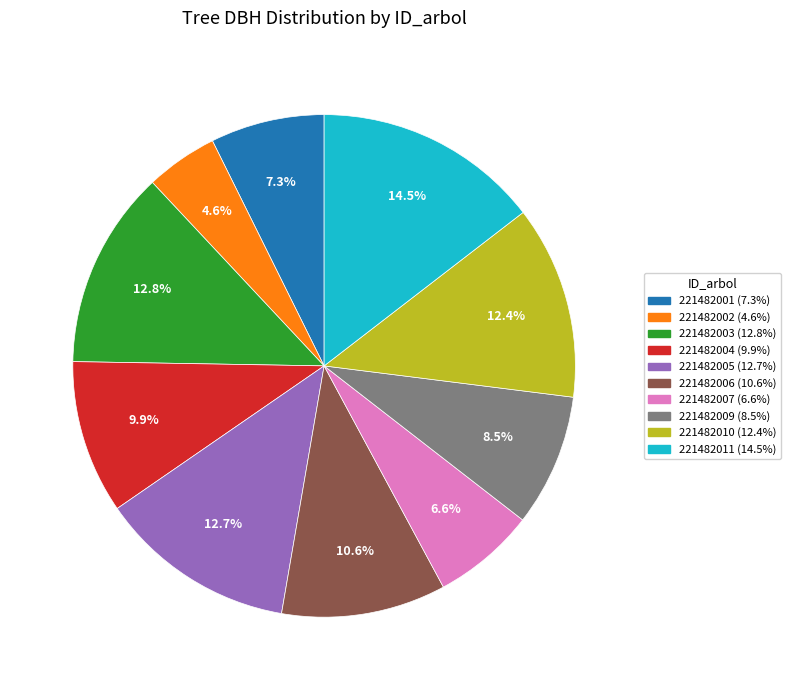

To the nearest percent, what percentage of the pie is 221482007?

7%